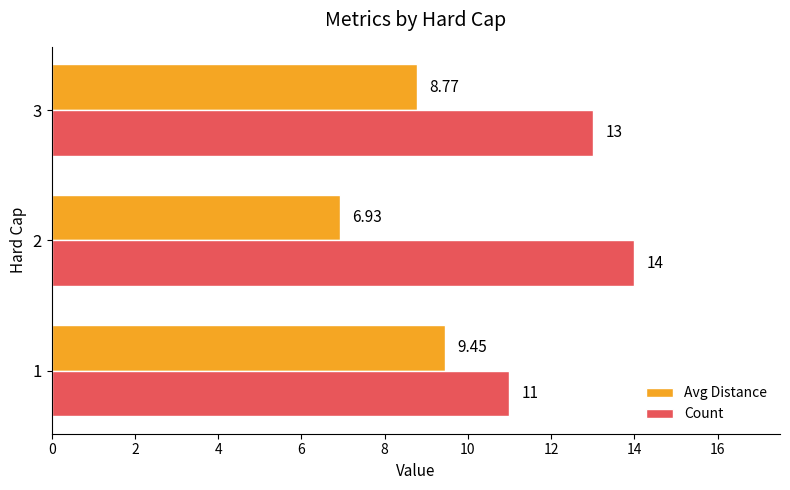

How many values in the Avg Distance series exceed 8?

2